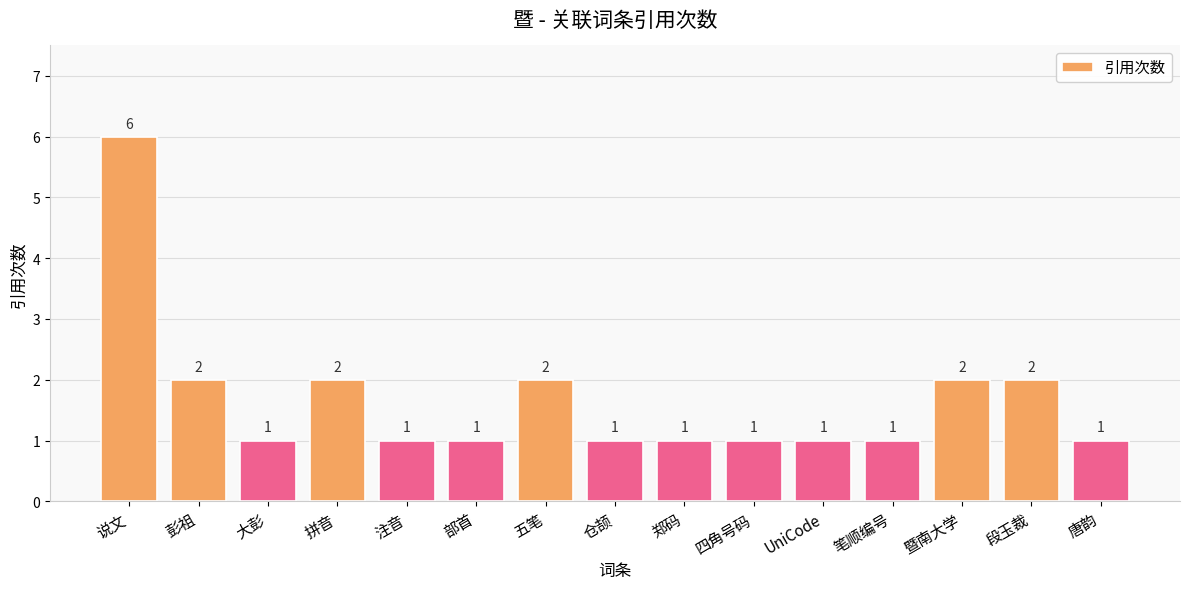

Read the value at 郑码.

1